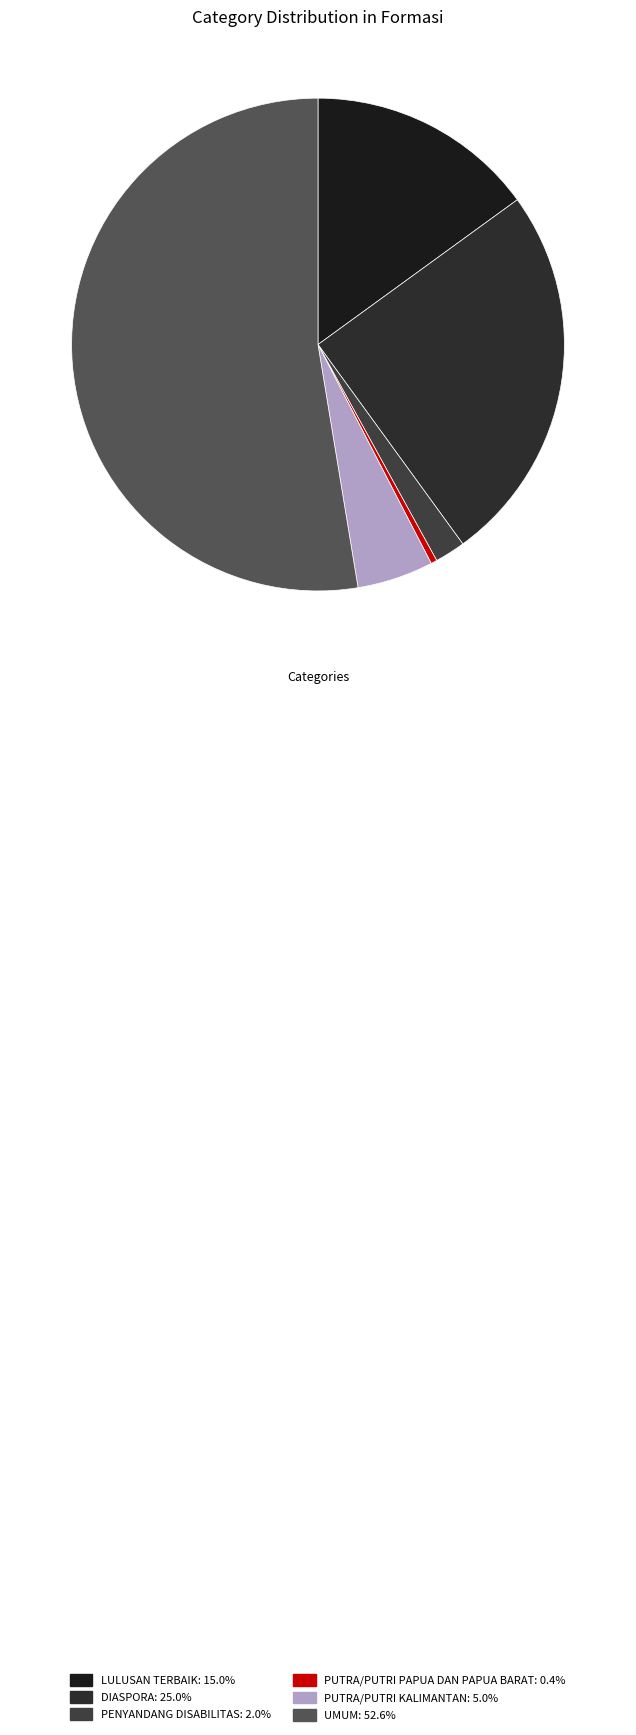

What percentage is the UMUM slice, to the nearest percent?

53%